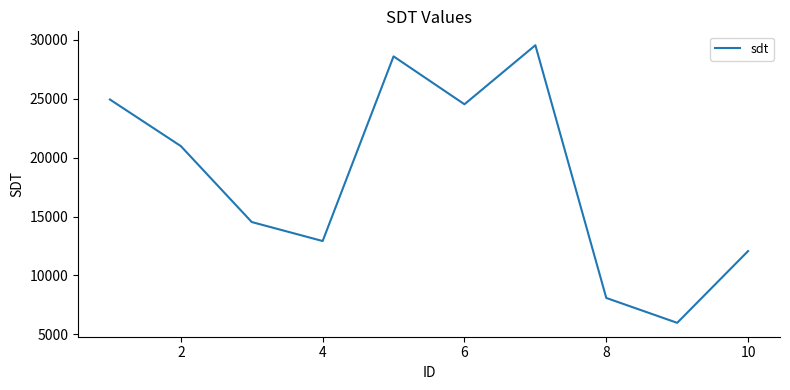

What is the smallest value displayed?

5979